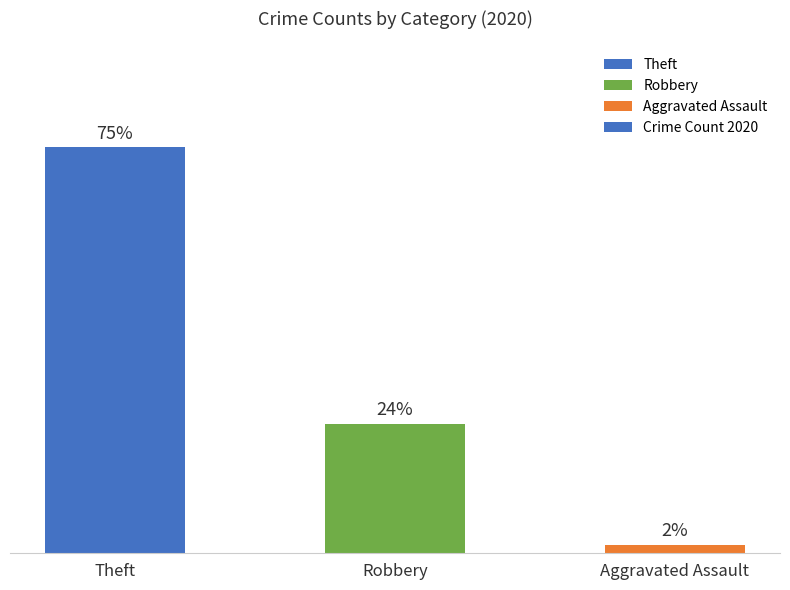

What position from the right is Theft?

3